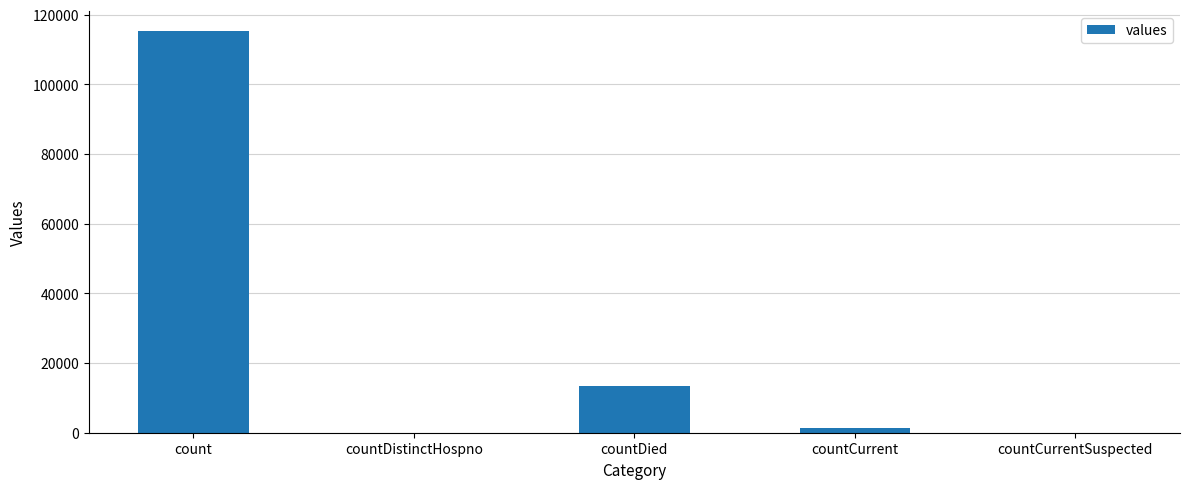

Reading right to left, what are all the values shown in this chart?

countCurrentSuspected=0	countCurrent=1383	countDied=13343	countDistinctHospno=0	count=115379